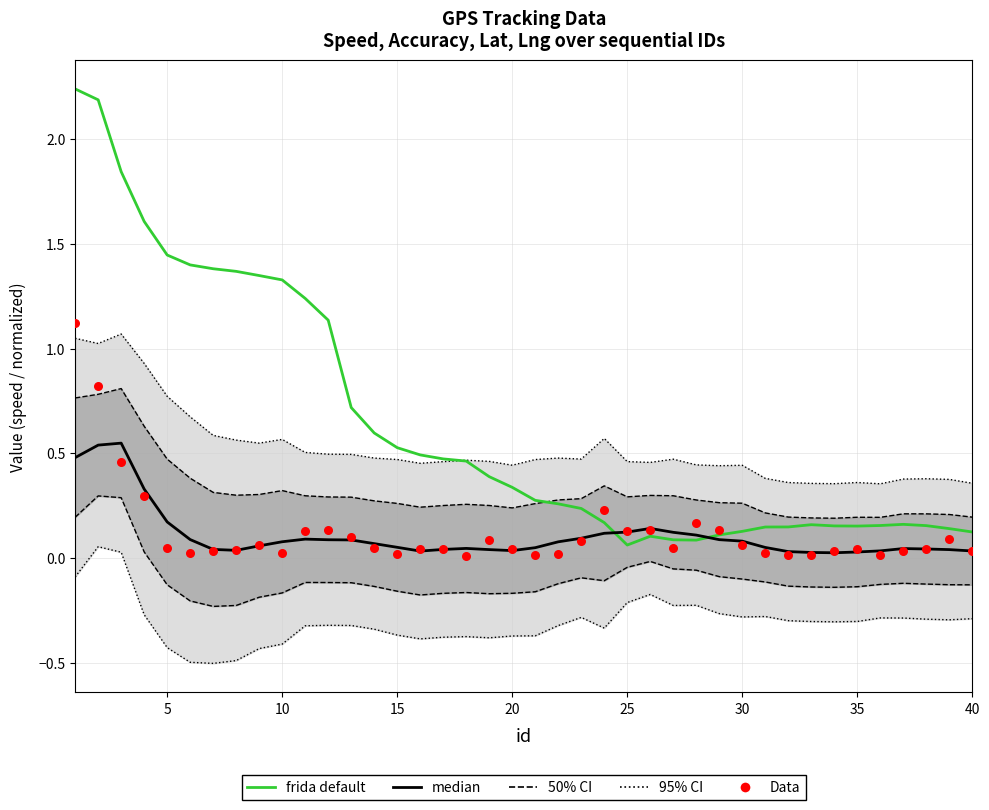

Is the value of frida default at 28 greater than the value of Data at 11?

No